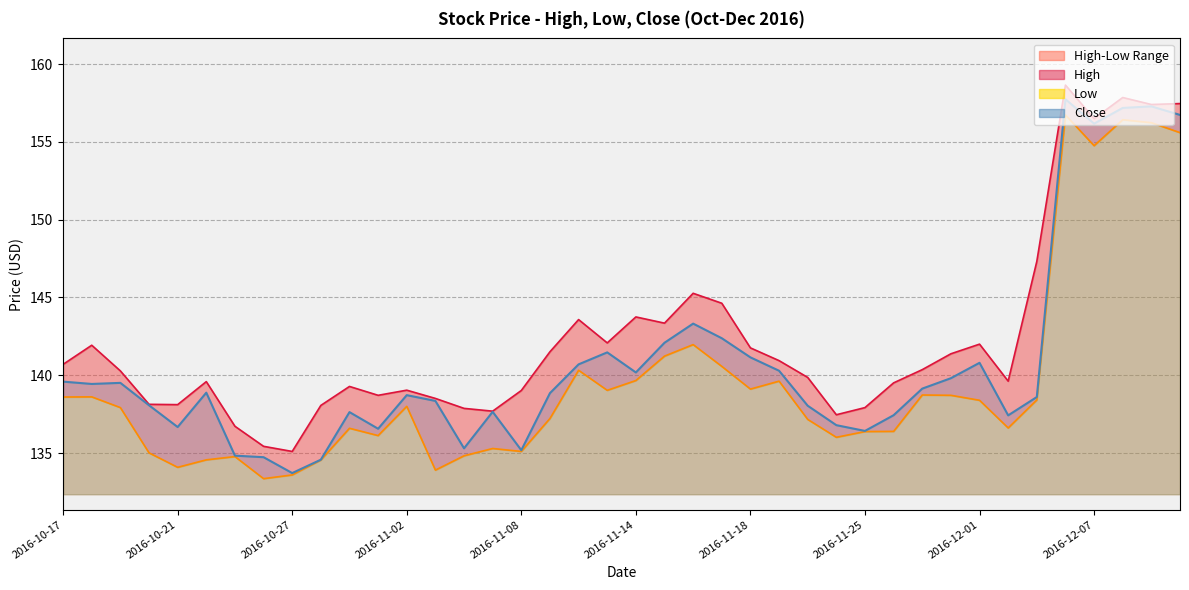

Which series has the largest total across all categories?

High